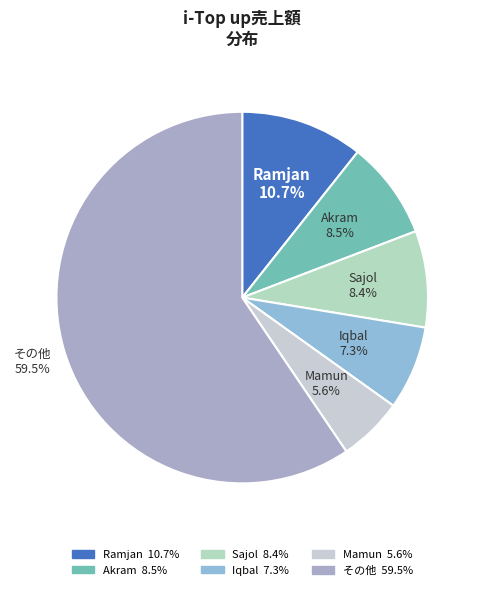

Count the number of slices in the pie.

6